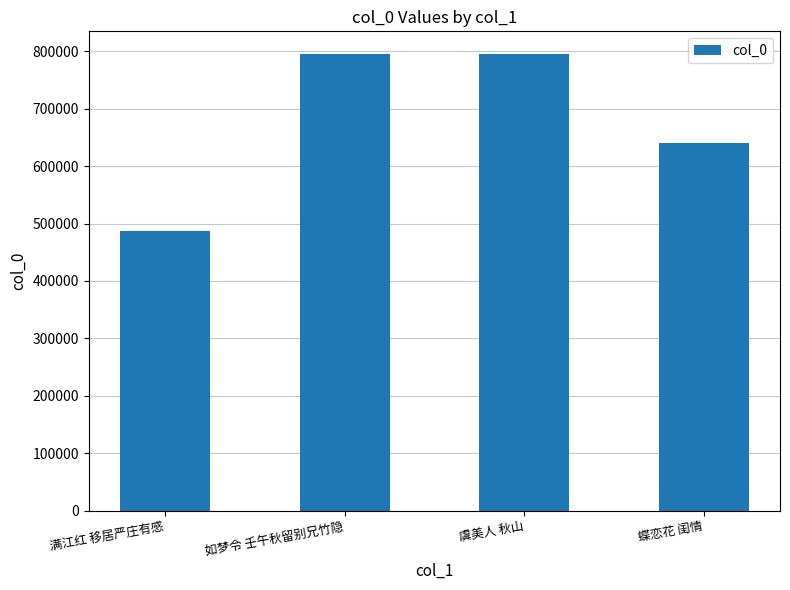

What is the smallest value displayed?

487182